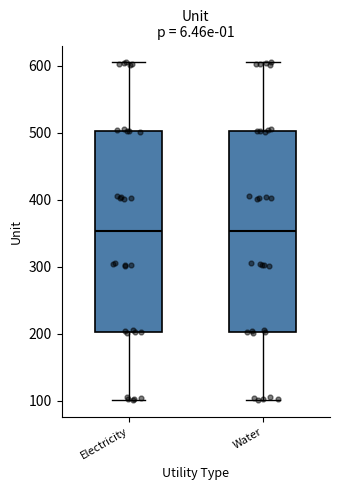

Reading left to right, read every box against the y-axis: the position of its median line, the range the box covers, and the ends of its whiskers. The values are not printed on the chart, so give them approximately, as read against the axis.

Electricity: median 350, box 200 to 500, whiskers 100 to 610
Water: median 350, box 200 to 500, whiskers 100 to 610